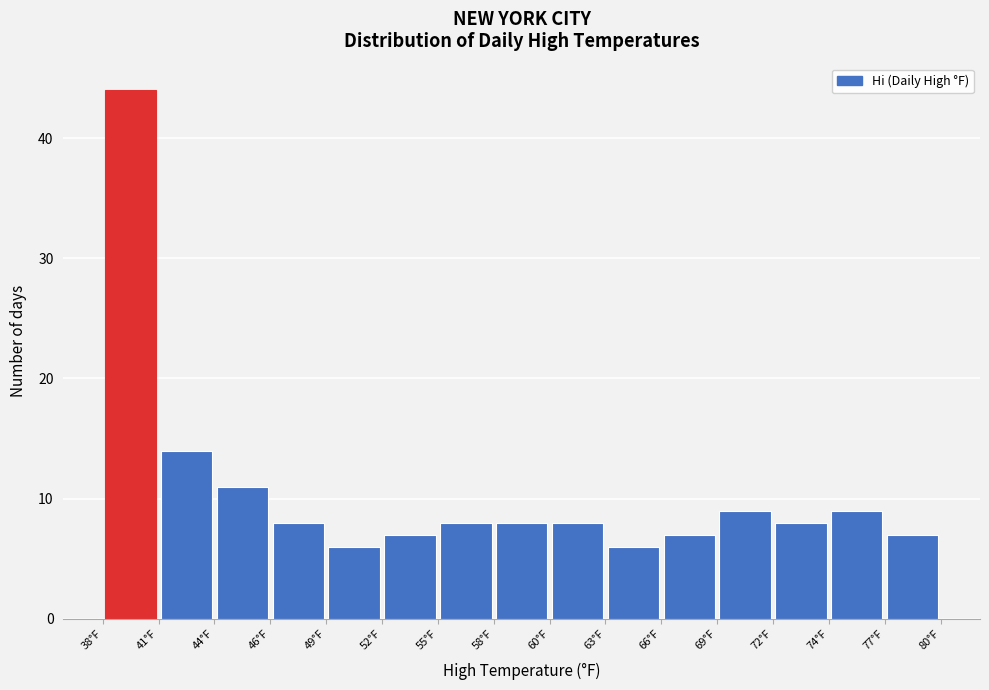

Reading left to right, transcribe this chart: for each bar, give the range it covers on the x-axis and its height. Neither the bar edges nor the heights are printed on the chart, so give them approximately, as read against the axes.

38.0 to 40.8: 44
40.8 to 43.6: 14
43.6 to 46.4: 11
46.4 to 49.2: 8
49.2 to 52.0: 6
52.0 to 54.8: 7
54.8 to 57.6: 8
57.6 to 60.4: 8
60.4 to 63.2: 8
63.2 to 66.0: 6
66.0 to 68.8: 7
68.8 to 71.6: 9
71.6 to 74.4: 8
74.4 to 77.2: 9
77.2 to 80.0: 7